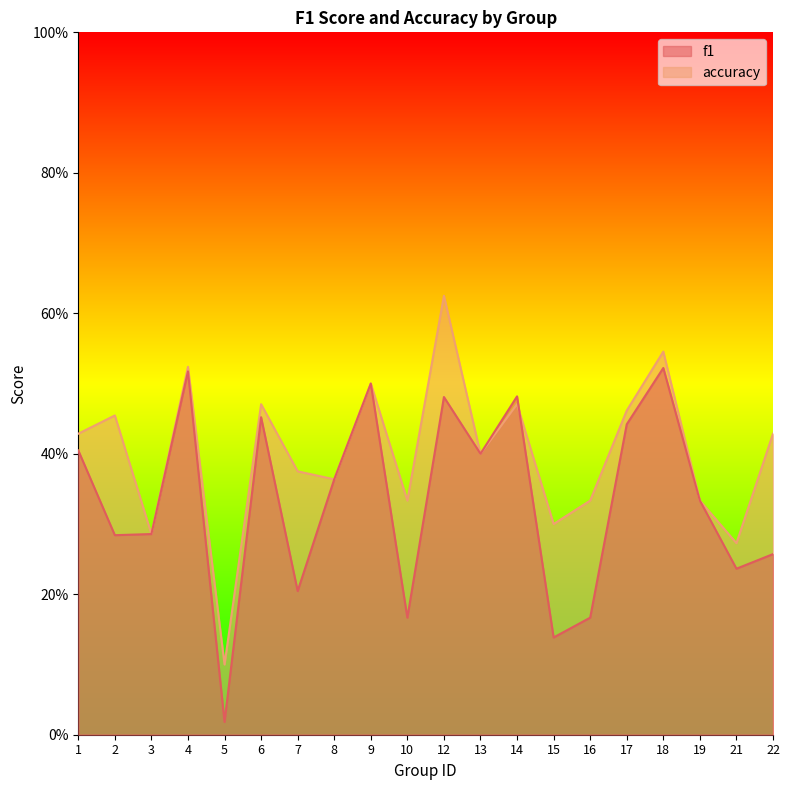

Reading left to right, list all the values displayed in this chart.

f1: 0.4	0.3	0.3	0.5	0.0	0.5	0.2	0.4	0.5	0.2	0.5	0.4	0.5	0.1	0.2	0.4	0.5	0.3	0.2	0.3
accuracy: 0.4	0.5	0.3	0.5	0.1	0.5	0.4	0.4	0.5	0.3	0.6	0.4	0.5	0.3	0.3	0.5	0.5	0.3	0.3	0.4